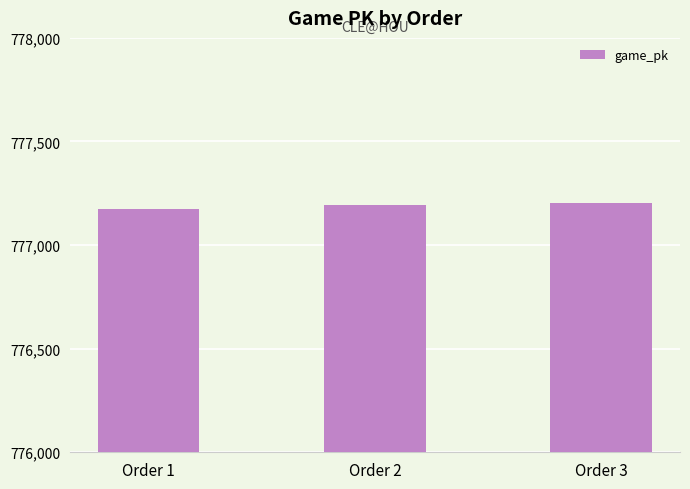

Which label corresponds to the smallest value in the chart?

Order 1